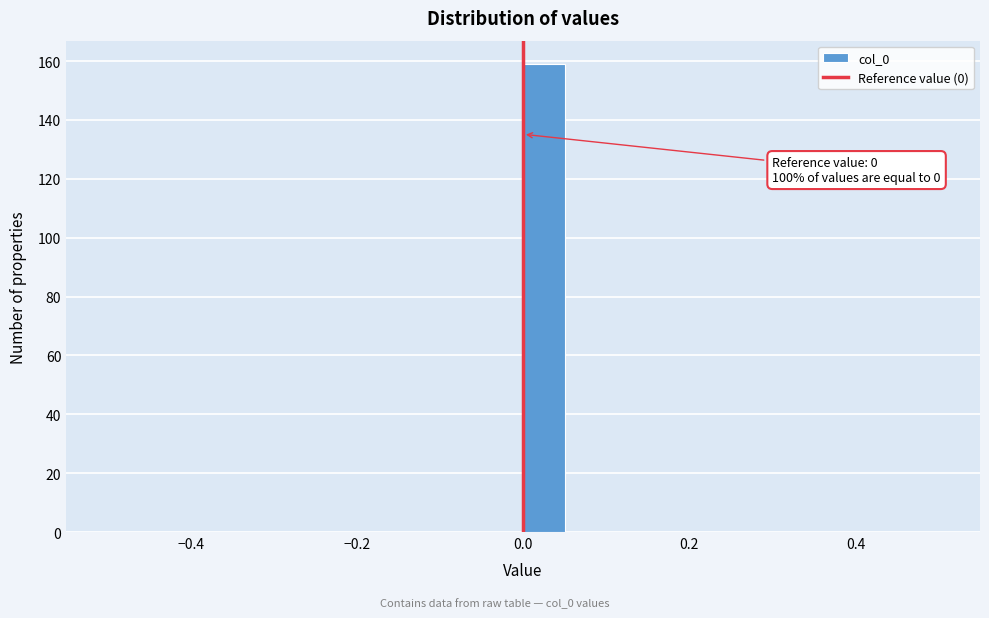

Around what value on the x-axis is the tallest bar? Give the approximate position of its centre, as read against the axis.

0.02